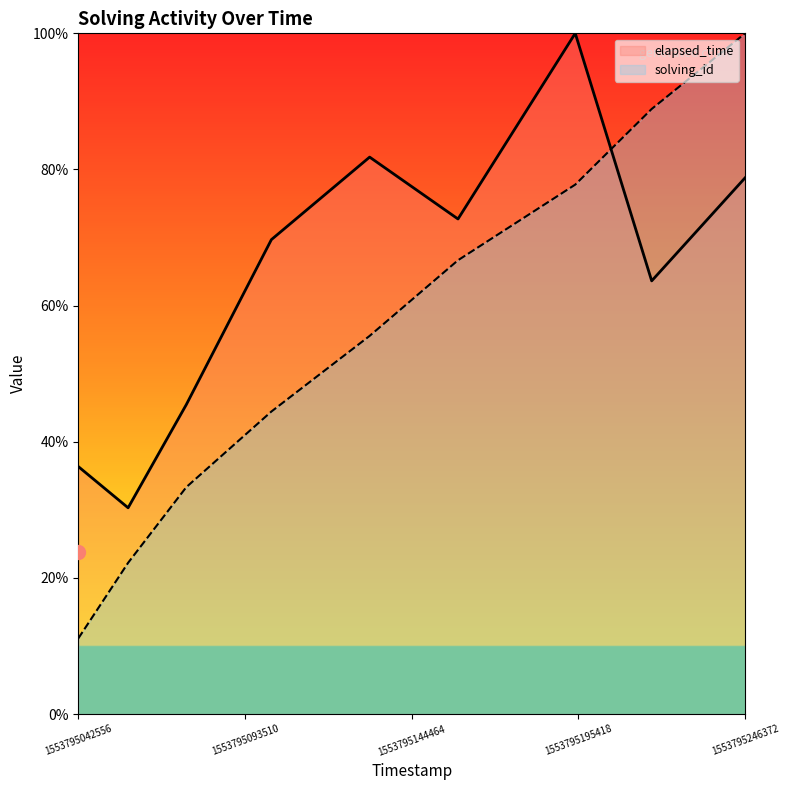

Rank the categories by solving_id value from lowest to highest.

1553795042556, 1553795057784, 1553795075566, 1553795101578, 1553795131605, 1553795158609, 1553795194444, 1553795217805, 1553795246372